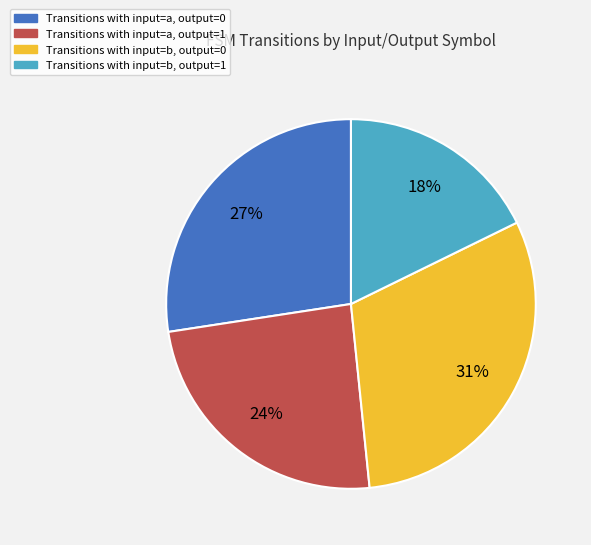

How many slices are in this pie chart?

4